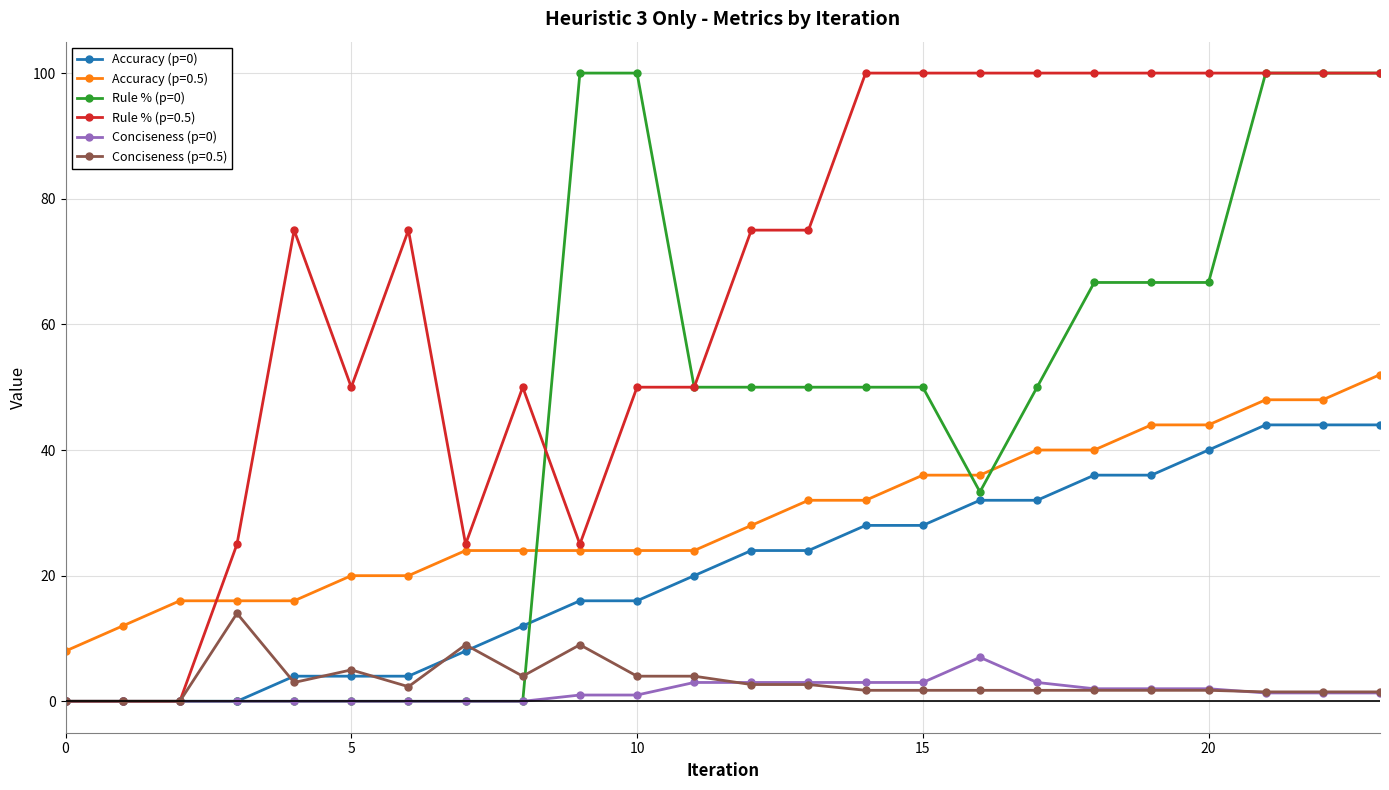

True or false: Accuracy (p=0) and Accuracy (p=0.5) intersect in this chart.

False